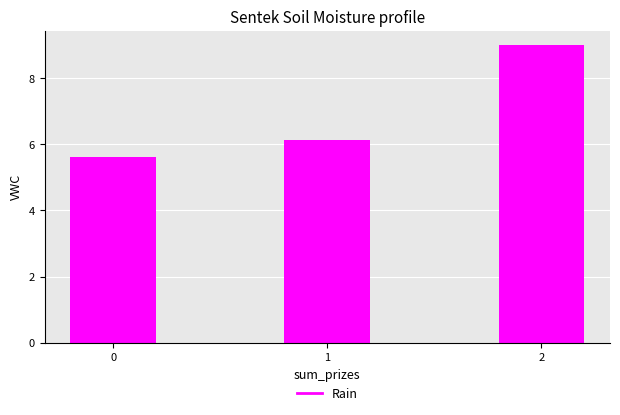

Reading right to left, extract all data points from this chart.

2=9.0	1=6.1	0=5.6